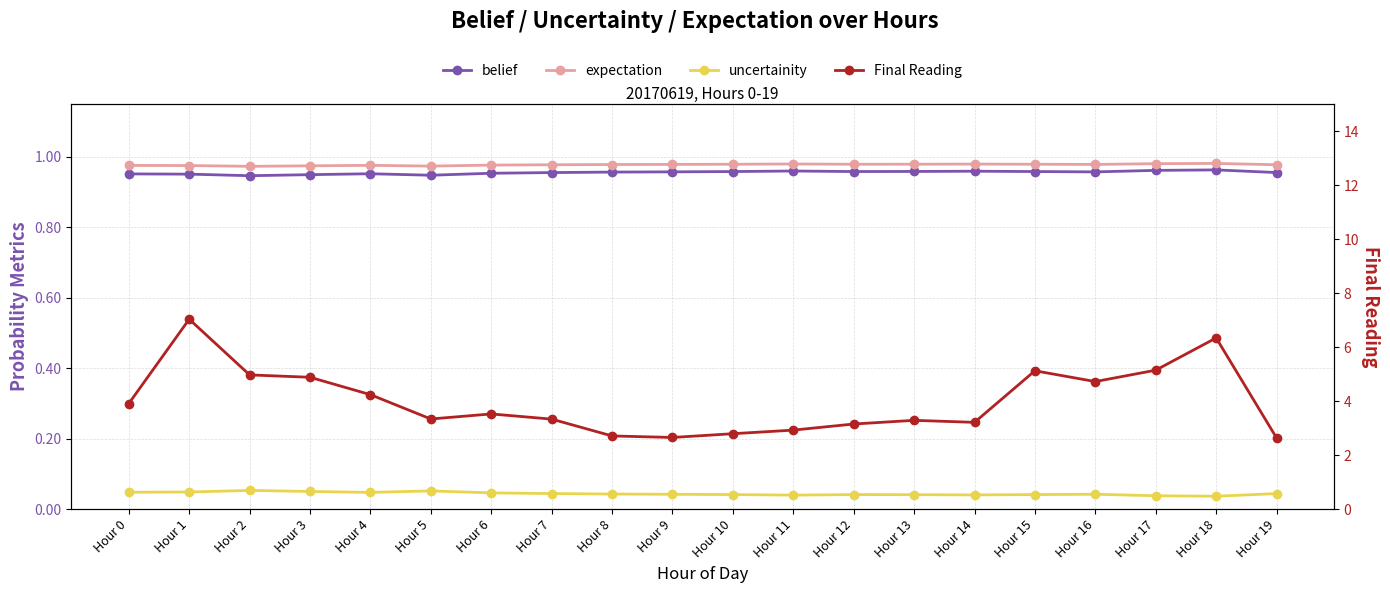

Reading right to left, list all the values displayed in this chart.

belief: Hour 19=1.0	Hour 18=1.0	Hour 17=1.0	Hour 16=1.0	Hour 15=1.0	Hour 14=1.0	Hour 13=1.0	Hour 12=1.0	Hour 11=1.0	Hour 10=1.0	Hour 9=1.0	Hour 8=1.0	Hour 7=1.0	Hour 6=1.0	Hour 5=0.9	Hour 4=1.0	Hour 3=0.9	Hour 2=0.9	Hour 1=1.0	Hour 0=1.0
expectation: Hour 19=1.0	Hour 18=1.0	Hour 17=1.0	Hour 16=1.0	Hour 15=1.0	Hour 14=1.0	Hour 13=1.0	Hour 12=1.0	Hour 11=1.0	Hour 10=1.0	Hour 9=1.0	Hour 8=1.0	Hour 7=1.0	Hour 6=1.0	Hour 5=1.0	Hour 4=1.0	Hour 3=1.0	Hour 2=1.0	Hour 1=1.0	Hour 0=1.0
uncertainity: Hour 19=0.0	Hour 18=0.0	Hour 17=0.0	Hour 16=0.0	Hour 15=0.0	Hour 14=0.0	Hour 13=0.0	Hour 12=0.0	Hour 11=0.0	Hour 10=0.0	Hour 9=0.0	Hour 8=0.0	Hour 7=0.0	Hour 6=0.0	Hour 5=0.1	Hour 4=0.0	Hour 3=0.1	Hour 2=0.1	Hour 1=0.0	Hour 0=0.0
Final Reading: Hour 19=2.6	Hour 18=6.3	Hour 17=5.1	Hour 16=4.7	Hour 15=5.1	Hour 14=3.2	Hour 13=3.3	Hour 12=3.2	Hour 11=2.9	Hour 10=2.8	Hour 9=2.7	Hour 8=2.7	Hour 7=3.3	Hour 6=3.5	Hour 5=3.3	Hour 4=4.2	Hour 3=4.9	Hour 2=5.0	Hour 1=7.0	Hour 0=3.9